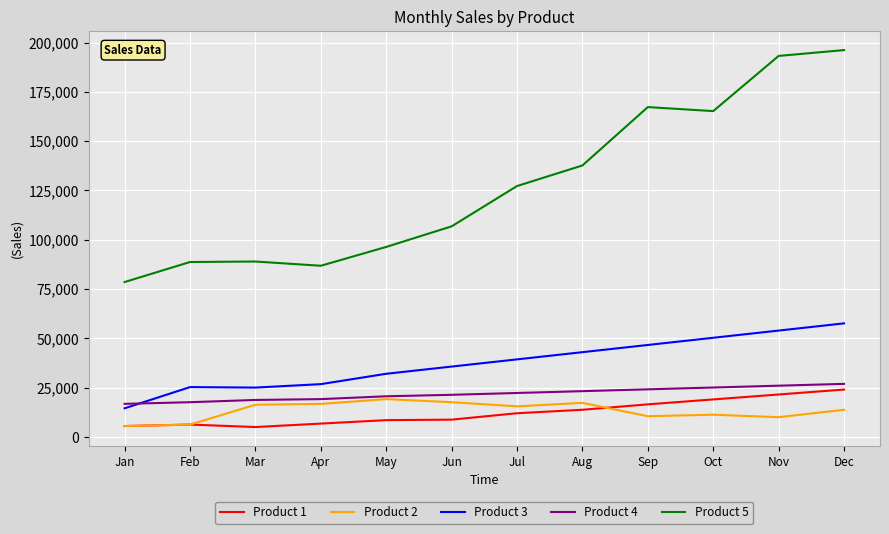

What is the lowest value of the Product 3 series?

14600